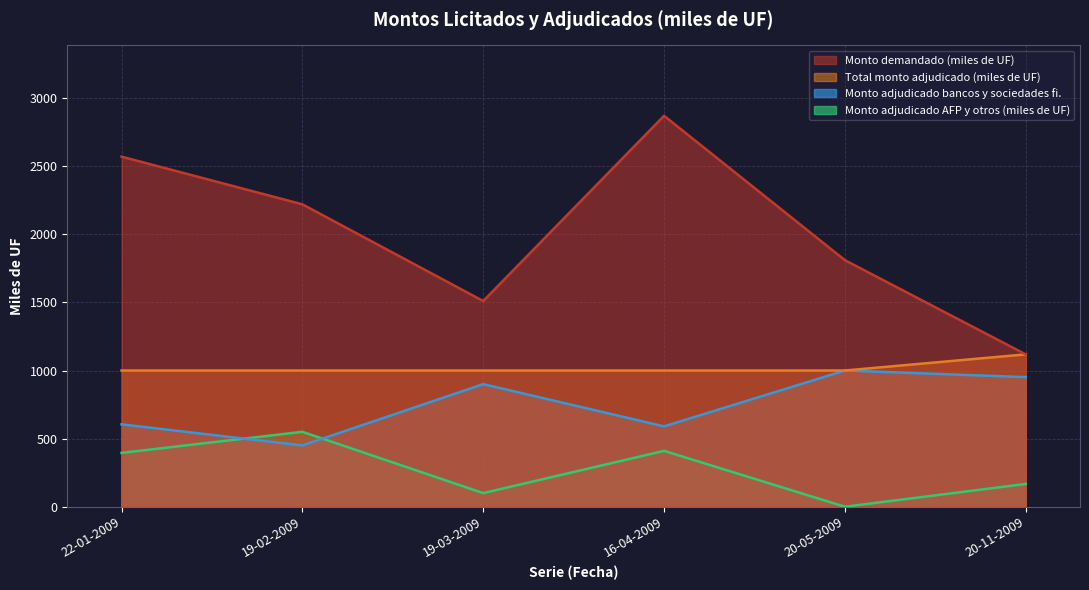

Does the chart display data point markers on the line(s)?

No